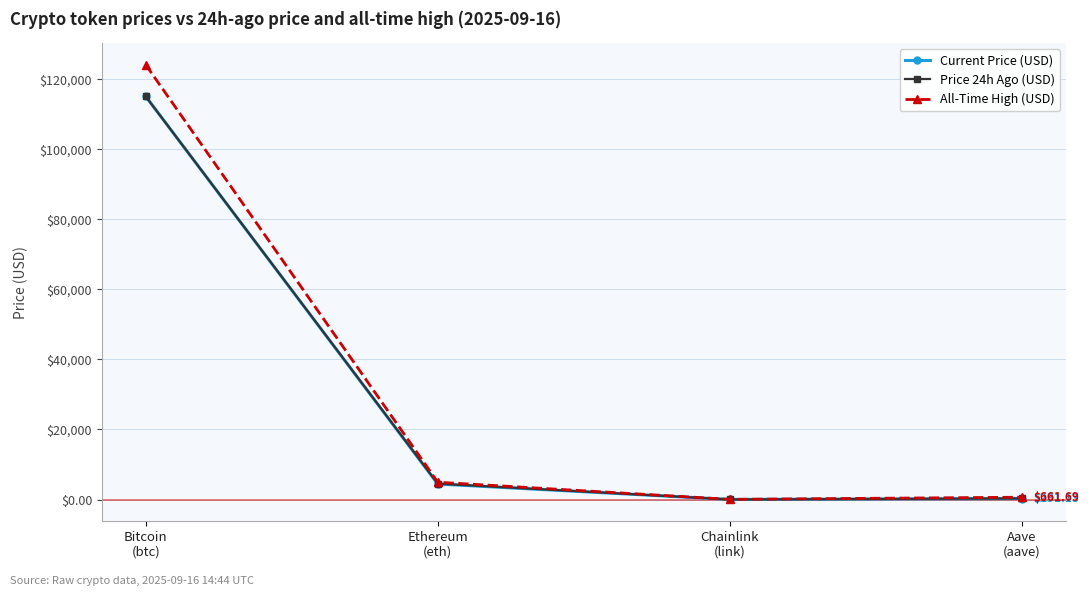

What is the difference between the Current Price (USD) values at Chainlink
(link) and Aave
(aave)?

267.9